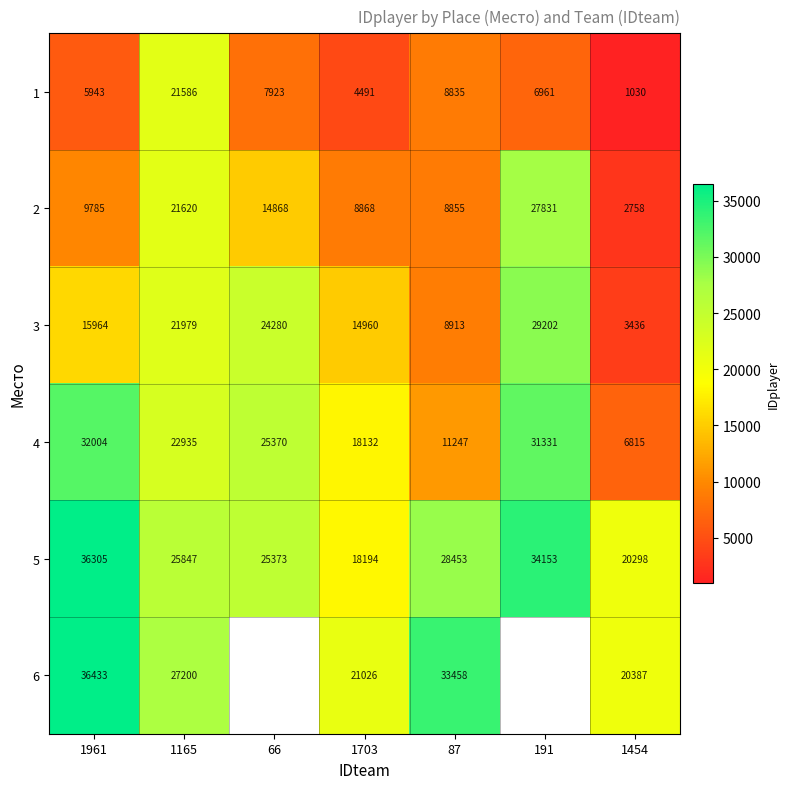

True or false: 5 has a value of 14800.1 at 87.

False